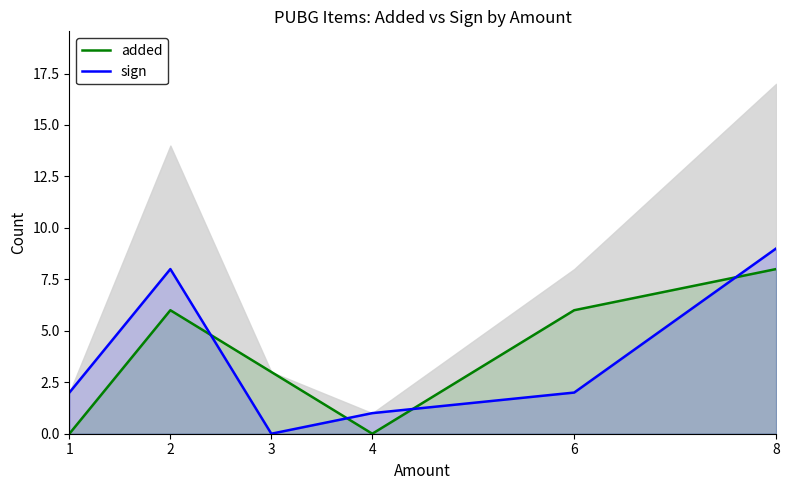

How many lines are shown in the chart?

2